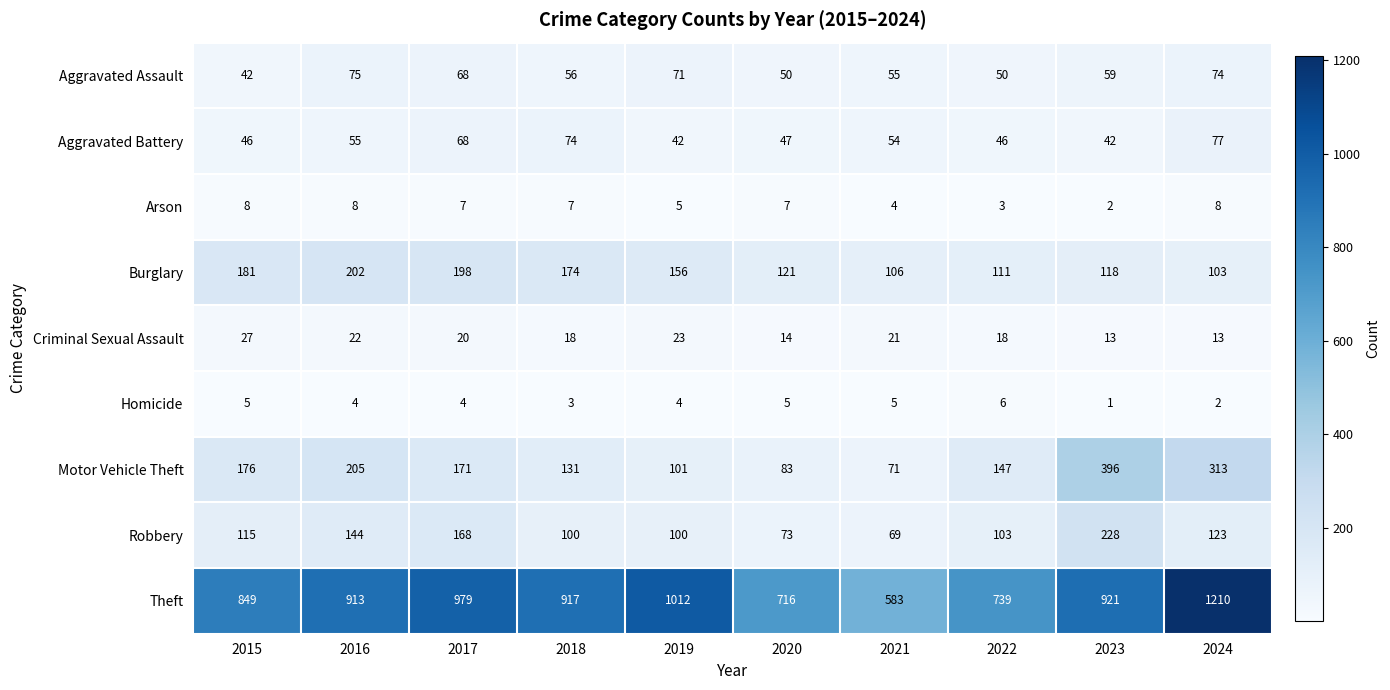

What is the sum of all Homicide values?

39